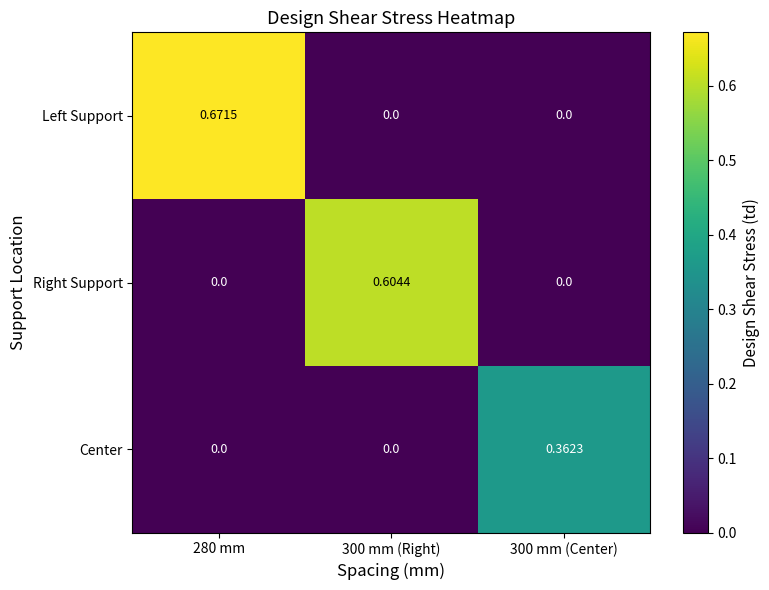

How many distinct data groups are displayed?

3